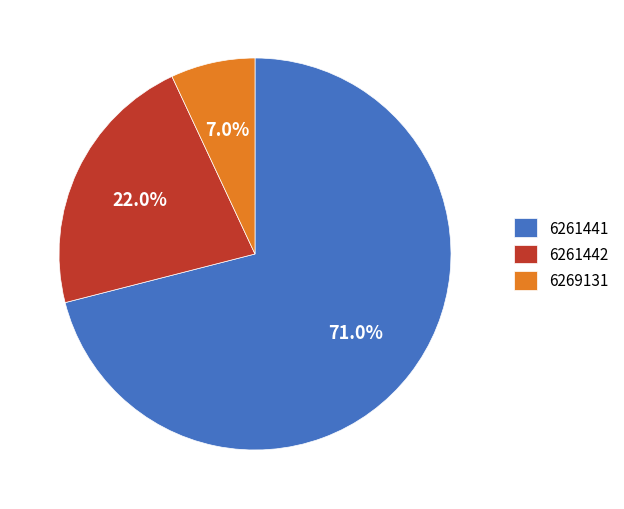

How much of the chart is everything except 6269131?

93.0%